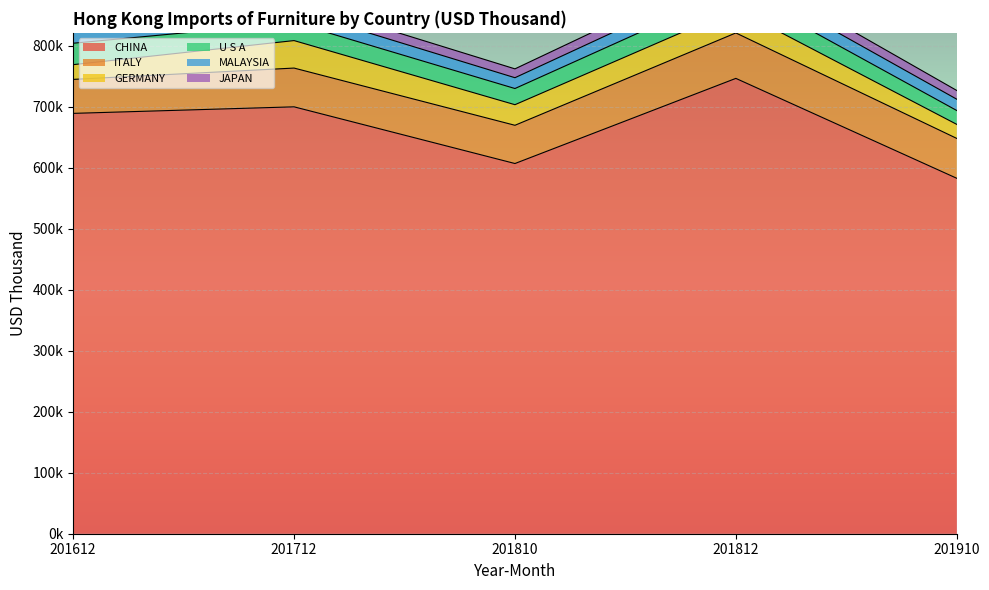

What are all the series names shown in the legend?

CHINA, ITALY, GERMANY, U S A, MALAYSIA, JAPAN